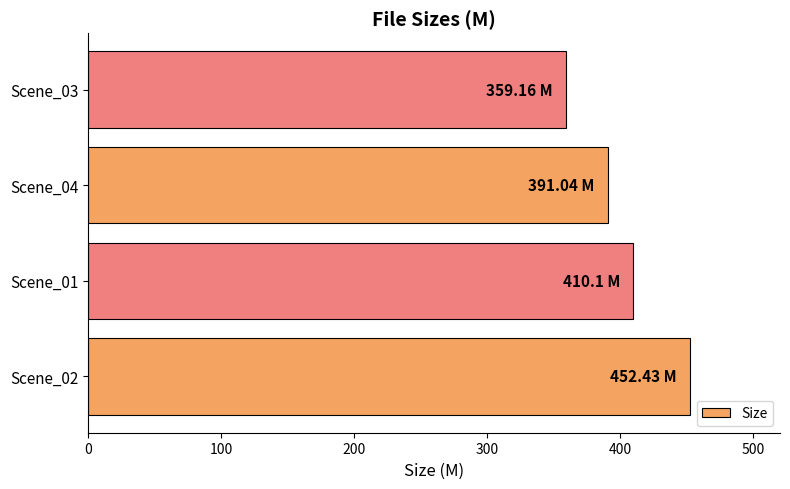

Count the number of data series in this chart.

1